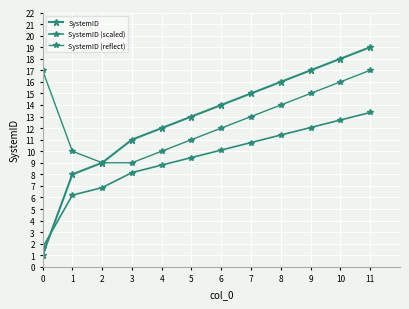

Does the chart have visible grid lines?

Yes